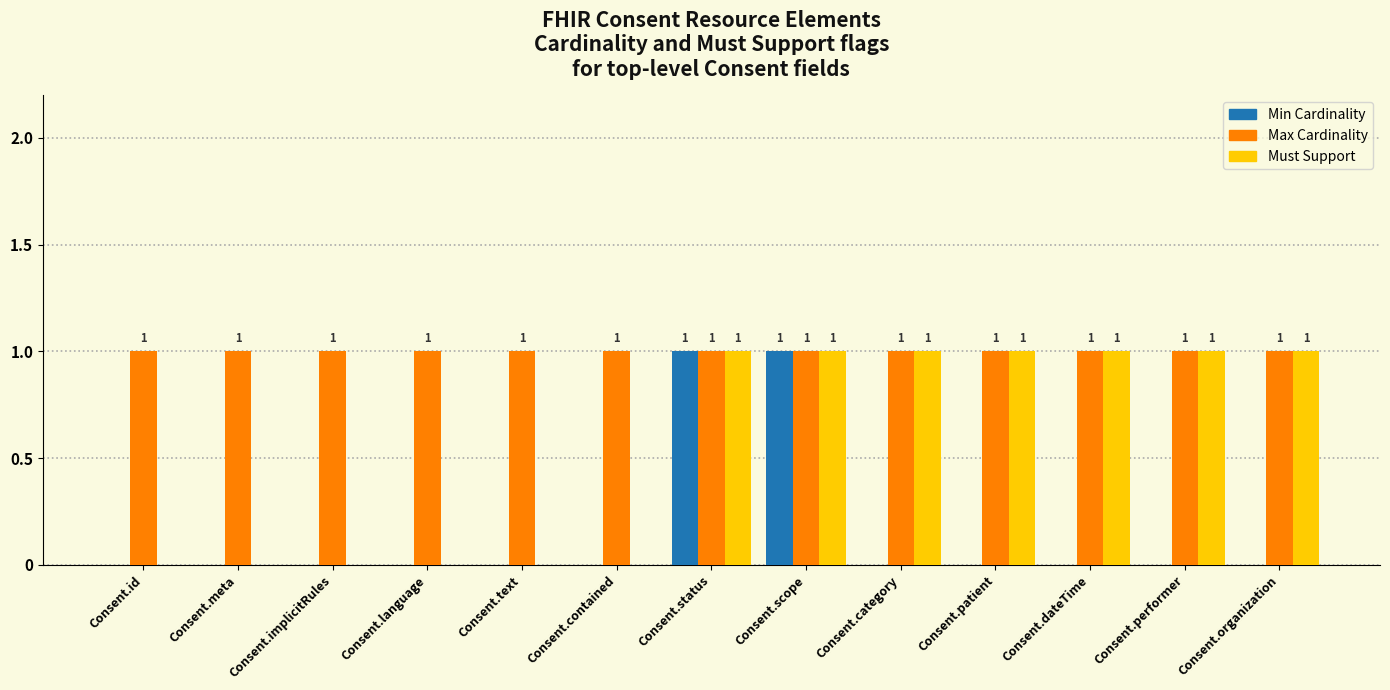

What is the total value across all series at Consent.category?

2